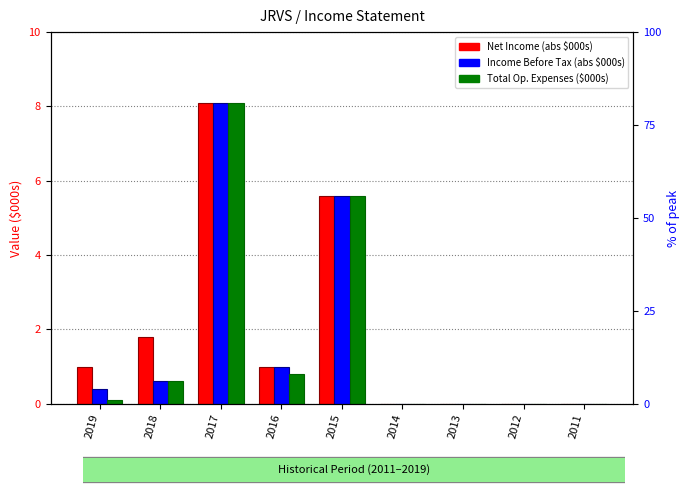

How many bars are there in each group?

3